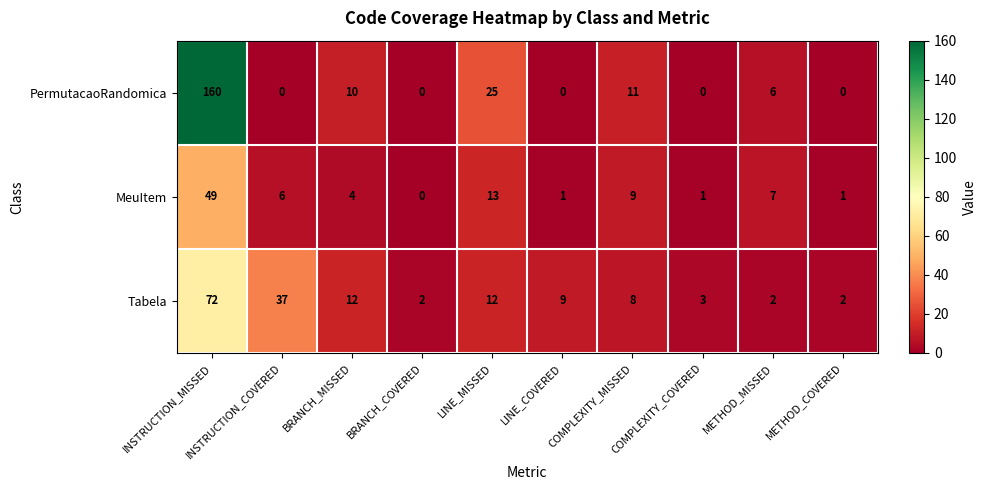

How many distinct data groups are displayed?

3